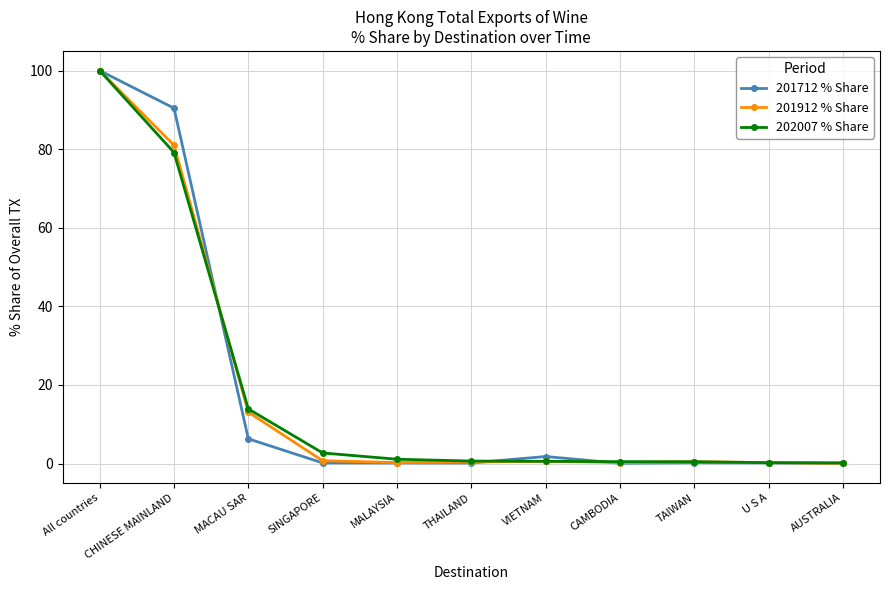

At which label is 201912 % Share closest to 50?

CHINESE MAINLAND